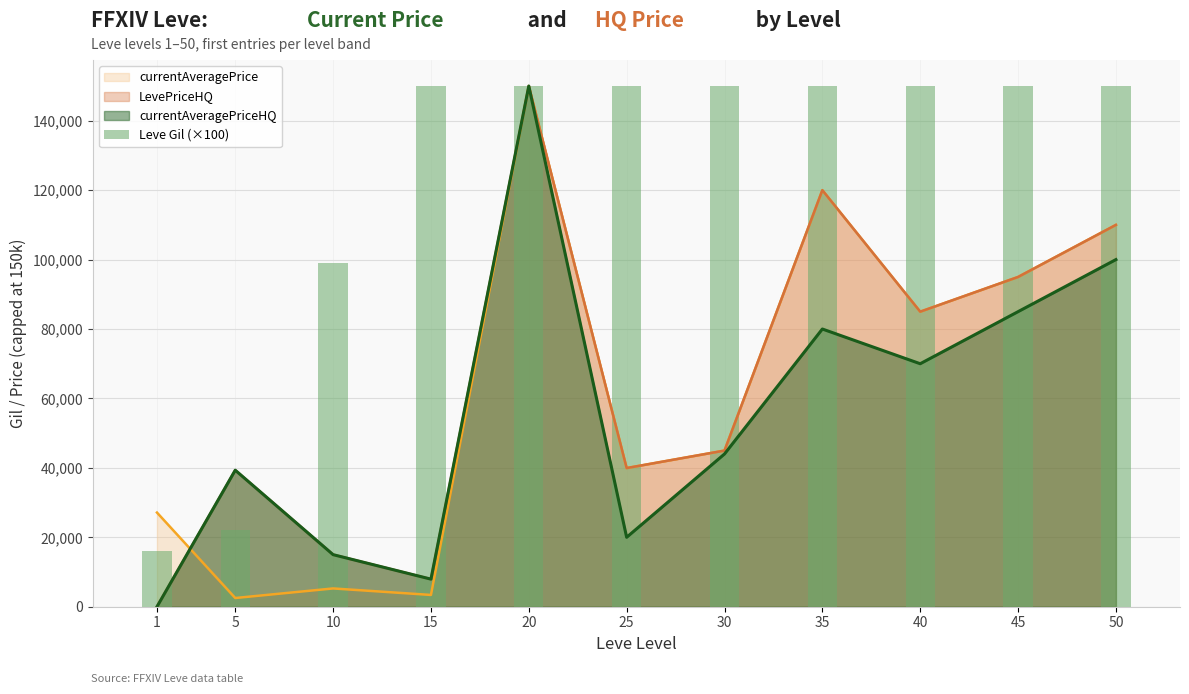

The chart shows a value of 79533 at 50. True or false?

False